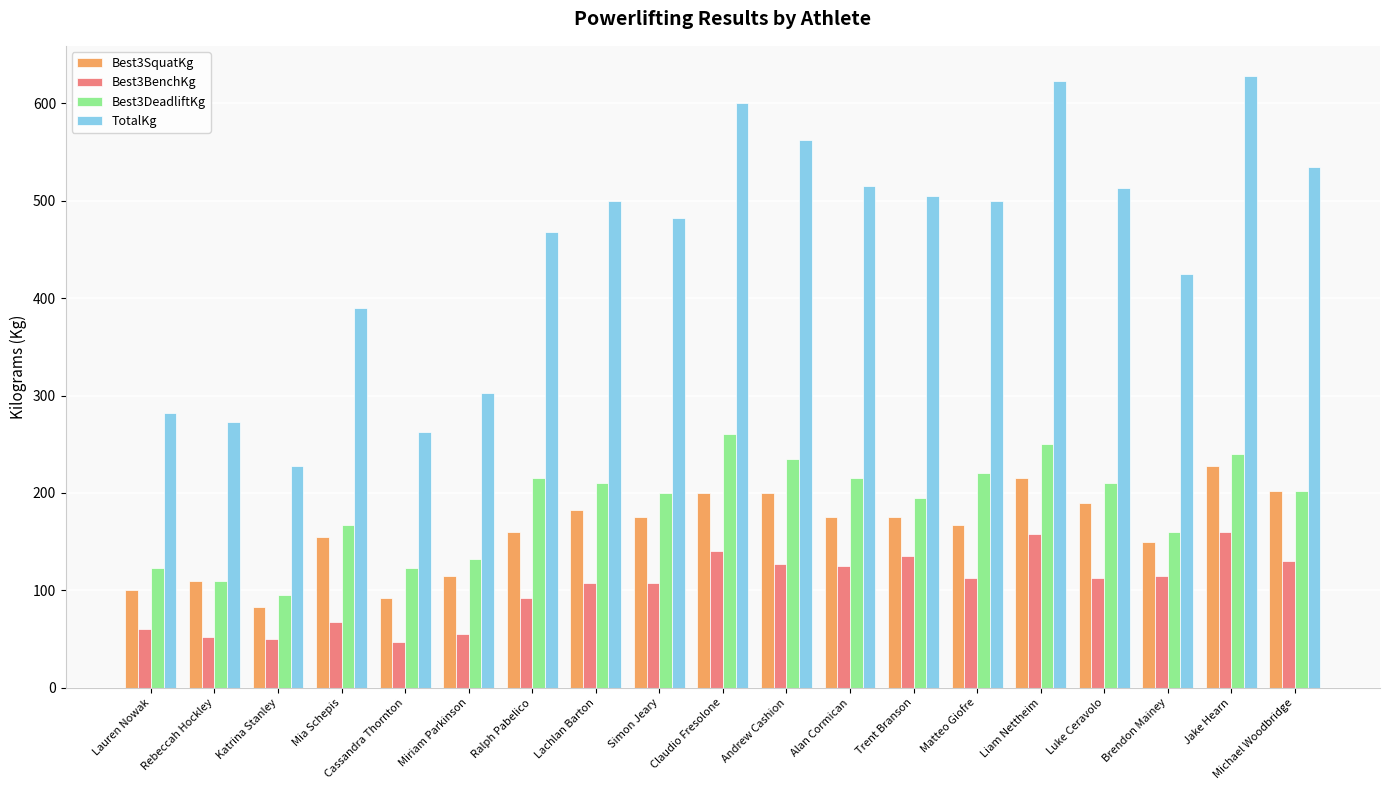

How many values in the Best3BenchKg series are below 112?

9